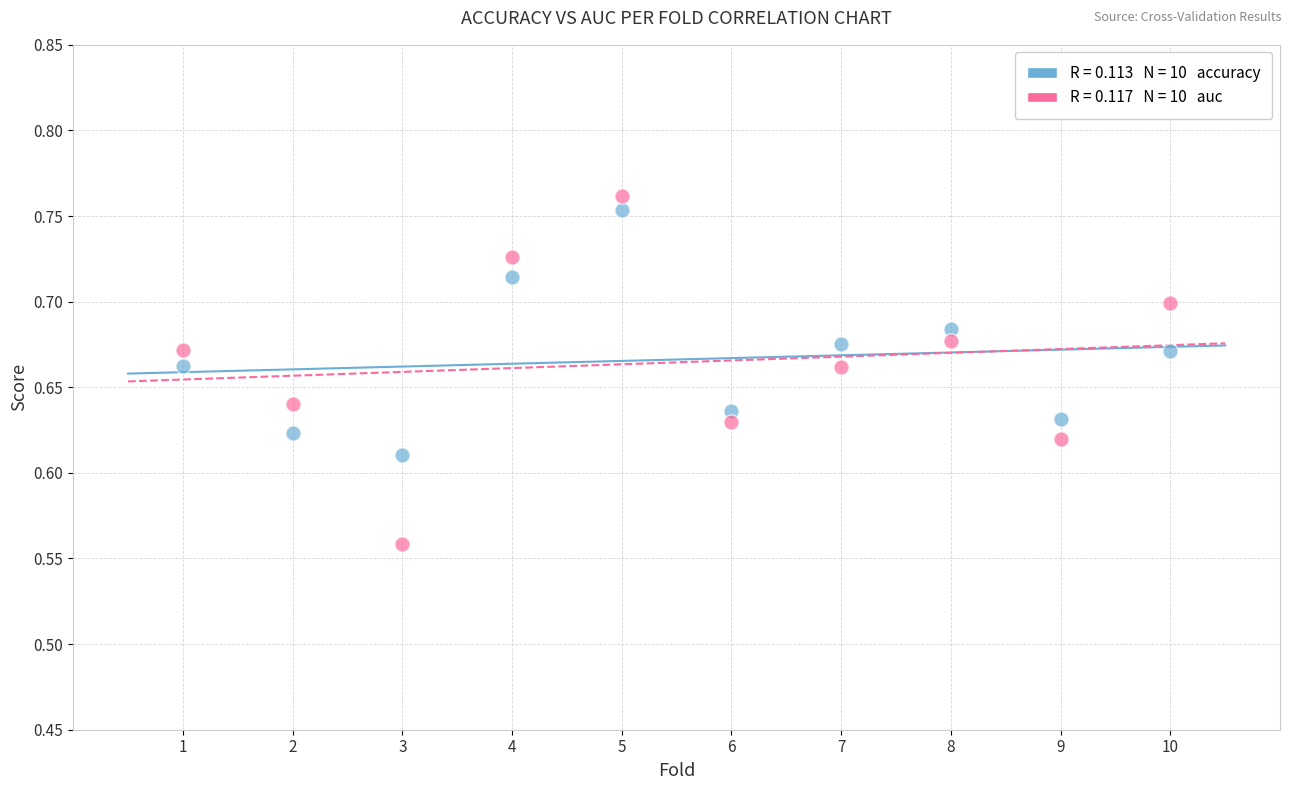

Across all data points, what is the range of X values (max minus min)?

9.0